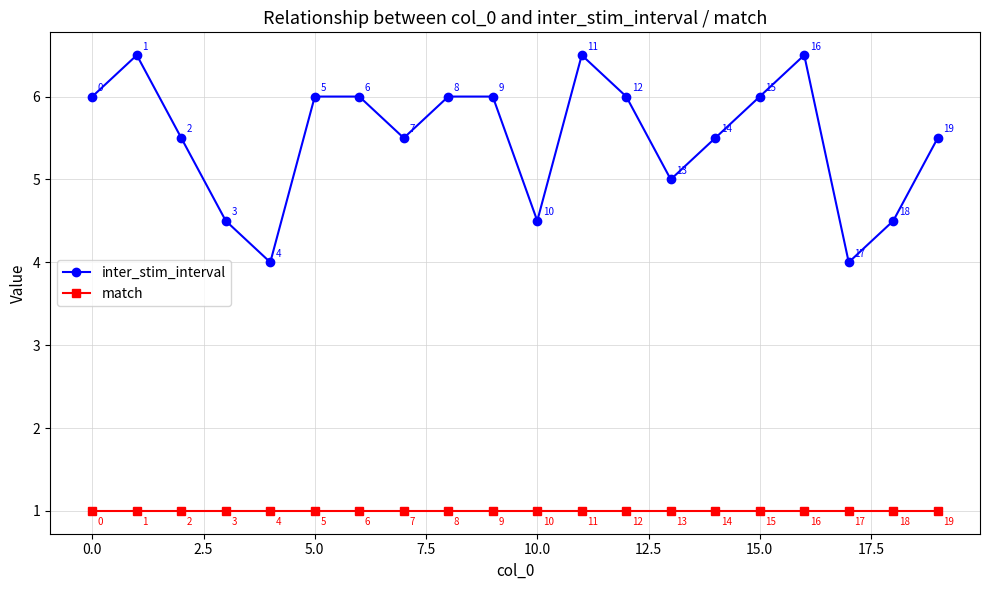

Rank the series by their average value, from lowest to highest.

match, inter_stim_interval